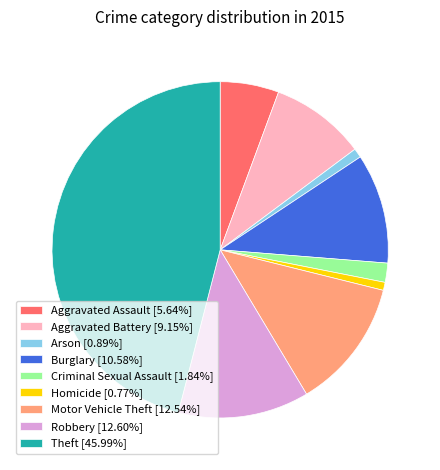

Approximately how many times larger is the value at Motor Vehicle Theft [12.54%] compared to Criminal Sexual Assault [1.84%]?

6.8